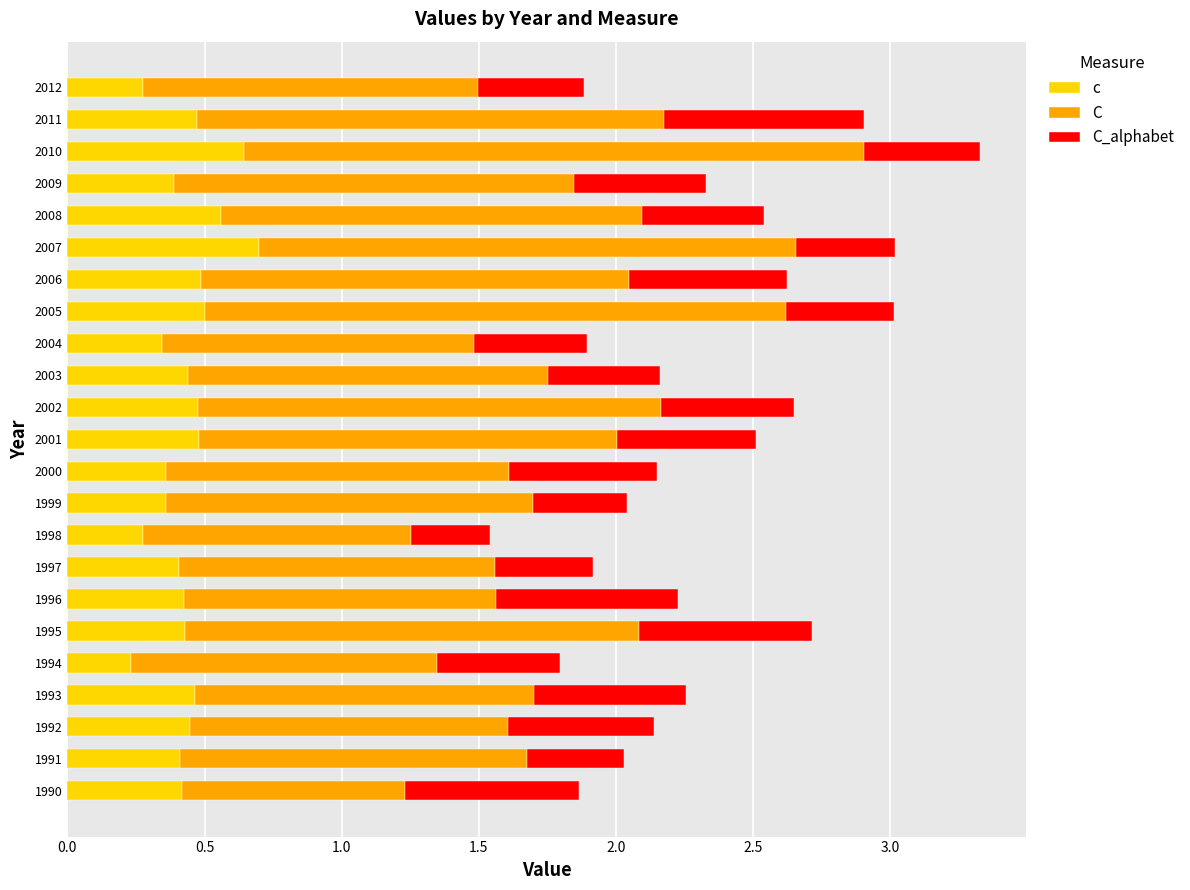

Which series has the widest spread of values?

C